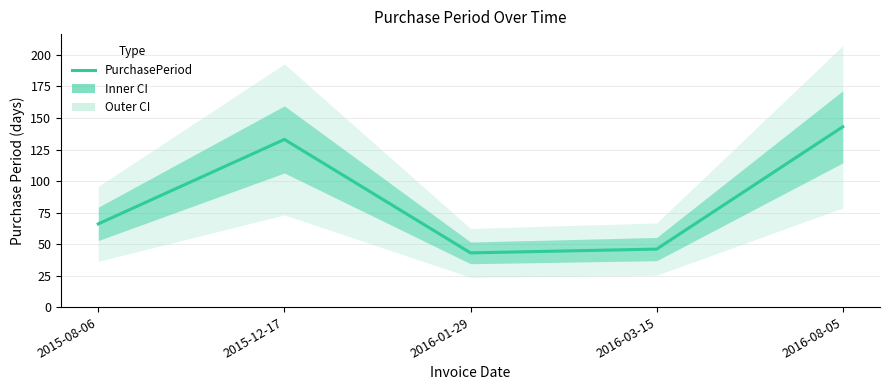

Rank the categories by value from highest to lowest.

2016-08-05, 2015-12-17, 2015-08-06, 2016-03-15, 2016-01-29